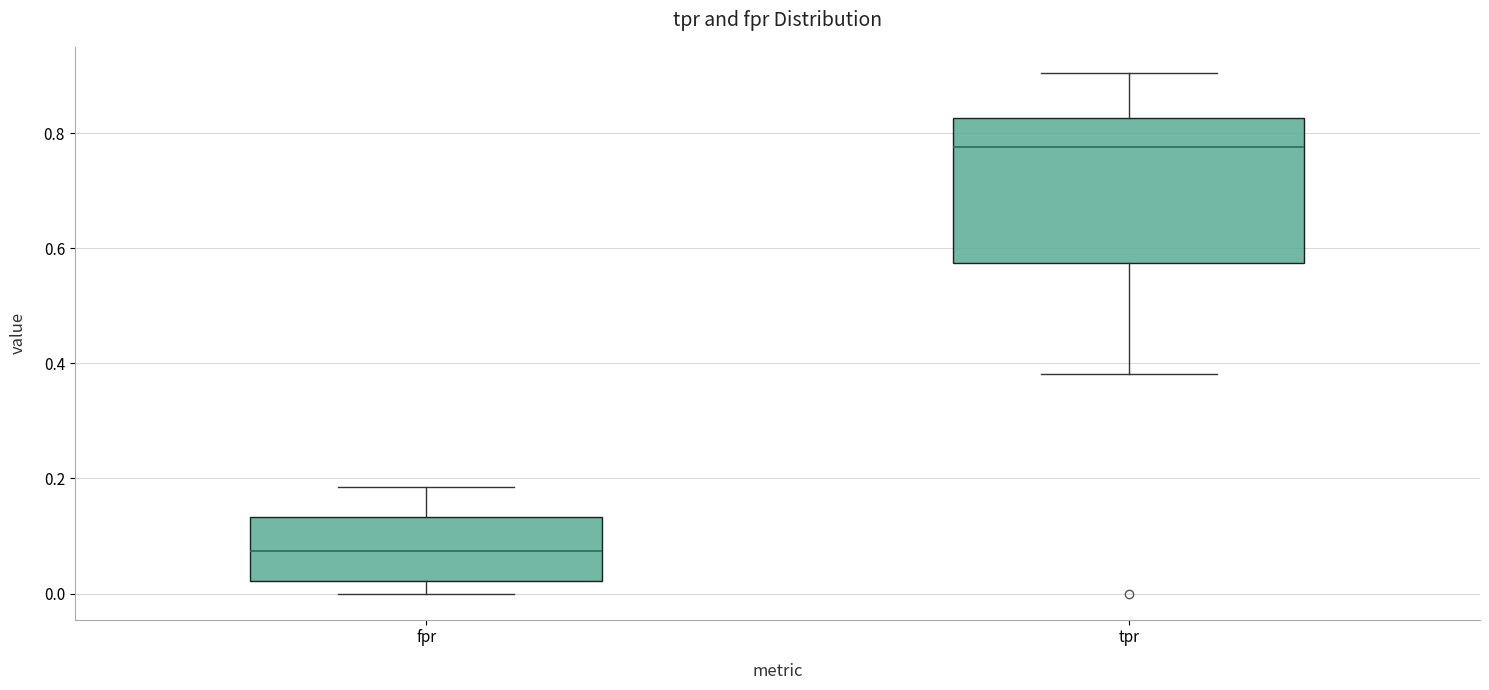

Which box is the tallest, from its lower edge to its upper edge?

tpr